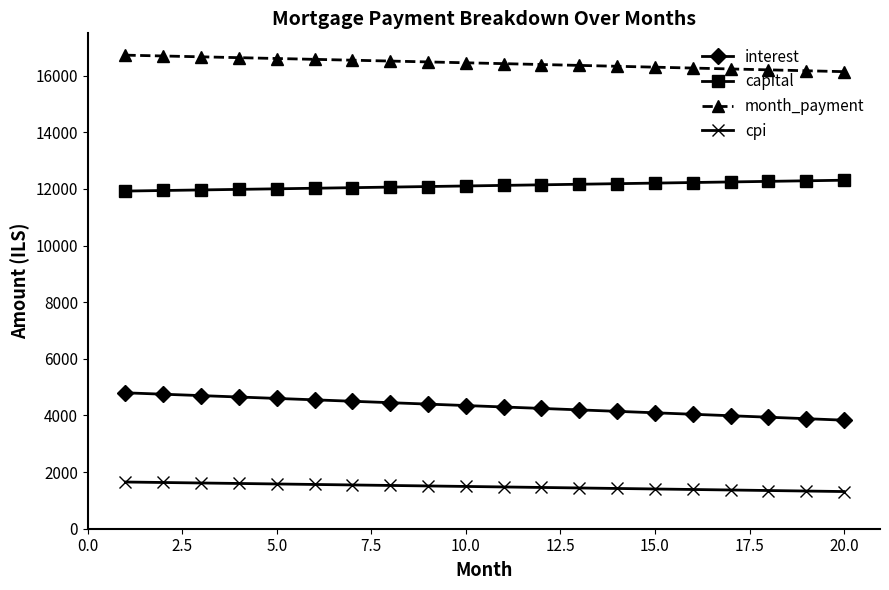

True or false: capital and month_payment cross at least once.

False